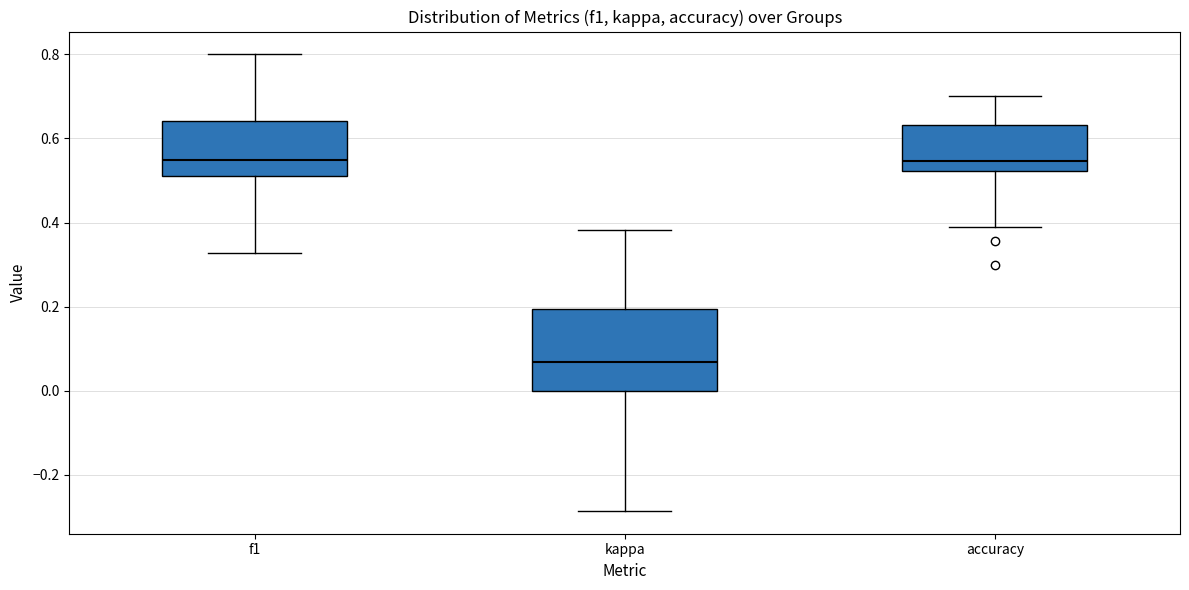

Comparing the boxes themselves (not the whiskers), which one is the tallest?

kappa